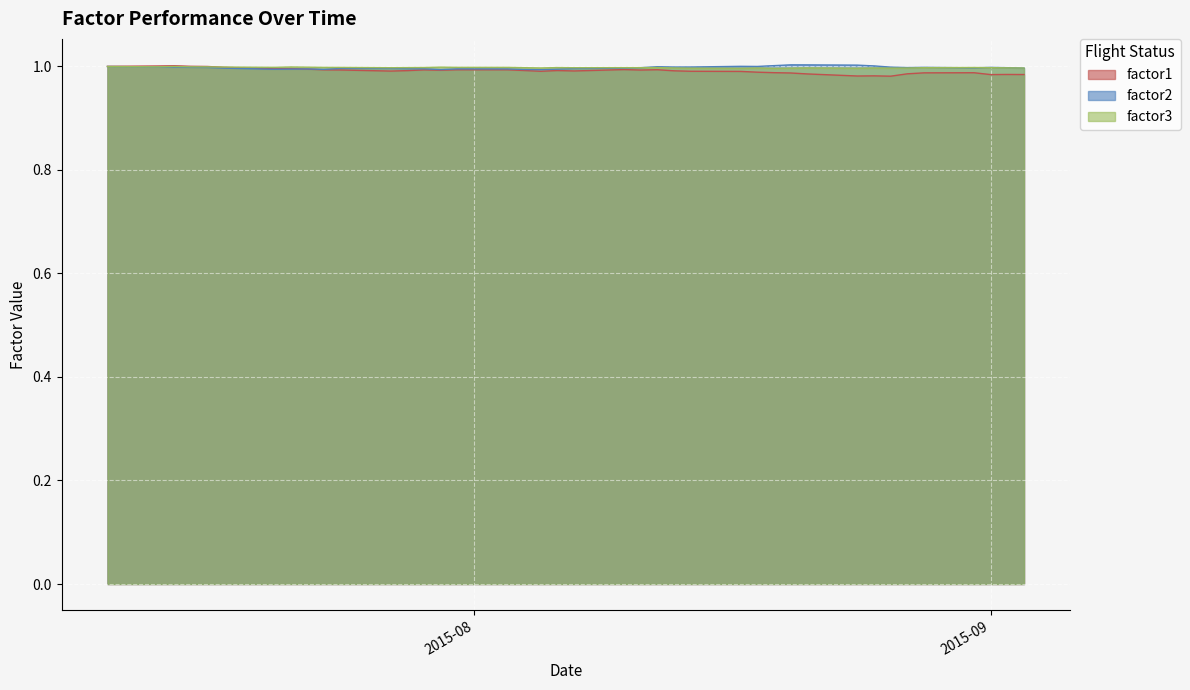

True or false: factor2 and factor1 intersect in this chart.

True